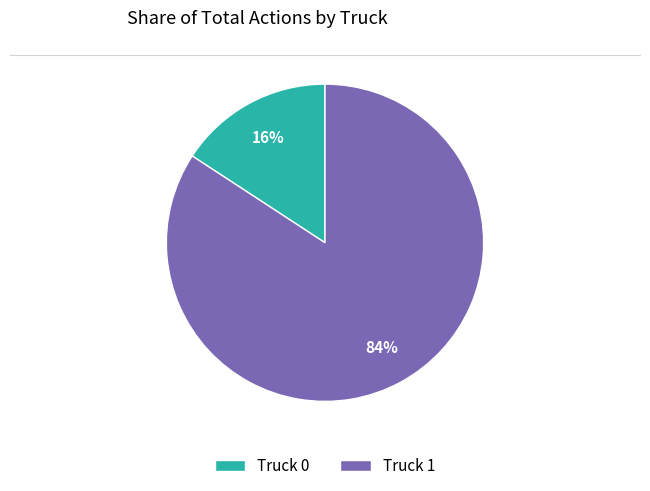

What is the ratio of the value at Truck 0 to the value at Truck 1?

0.2